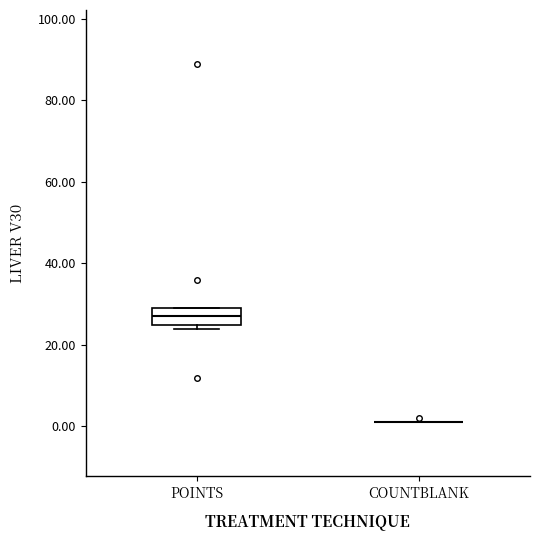

Comparing the boxes themselves (not the whiskers), which one is the tallest?

POINTS